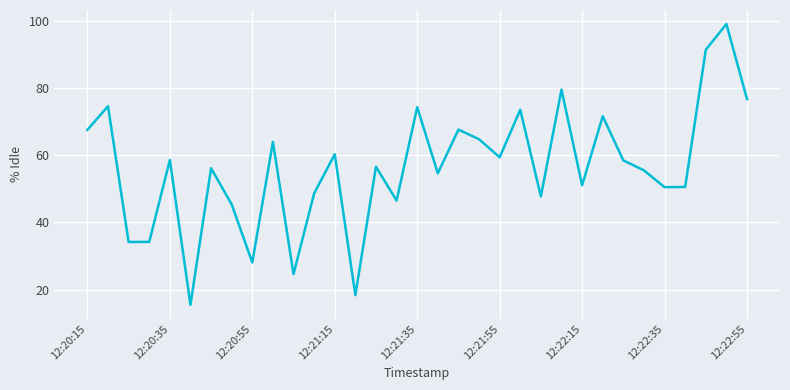

What is the difference between the maximum and minimum values?

83.7